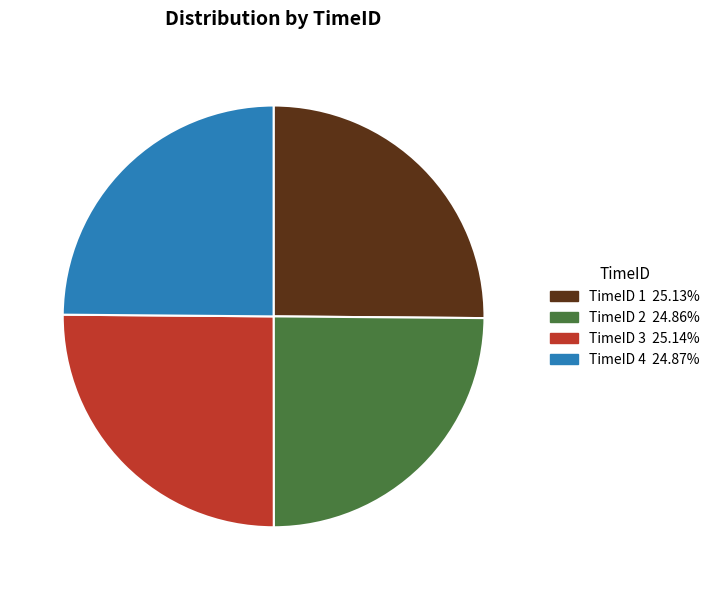

Is there a majority slice in this chart?

No